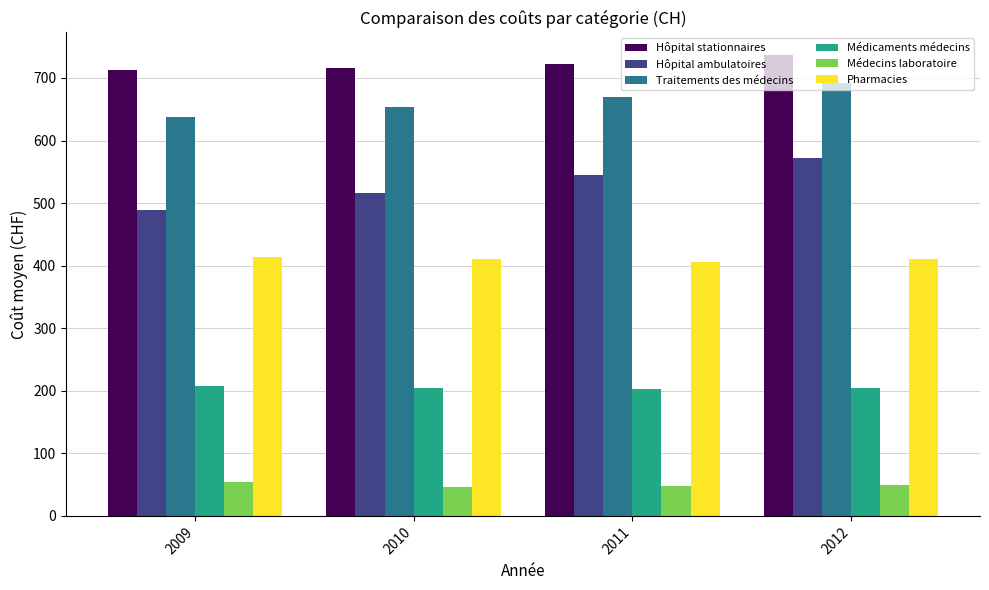

What is the value of the Traitements des médecins bar at the 2nd from the left?

653.6